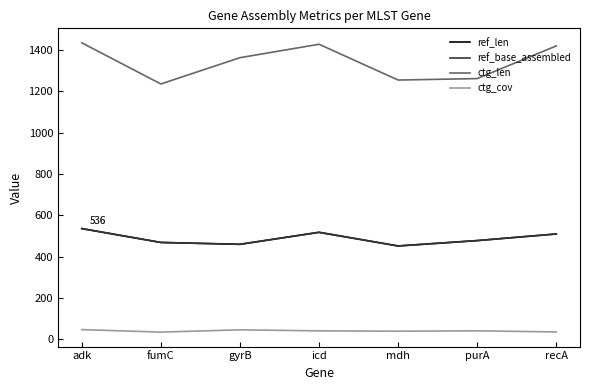

What is the value of the ctg_cov point at the 7th from the left?

36.4